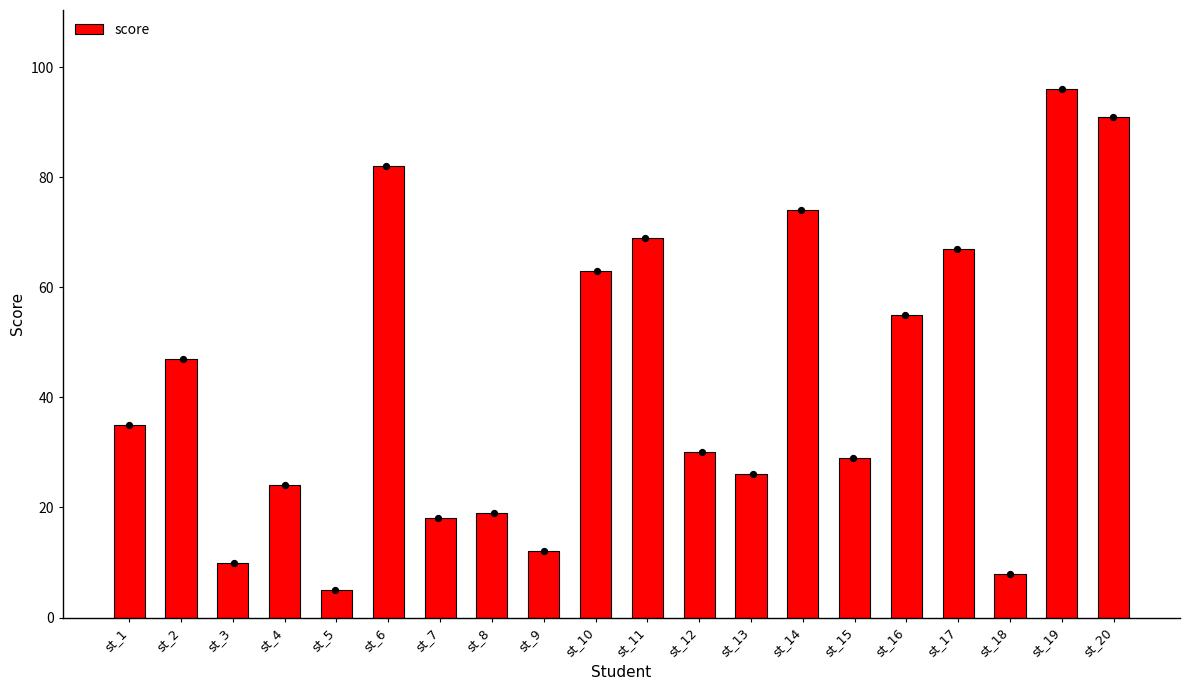

What is the change in value from st_3 to st_14?

+64